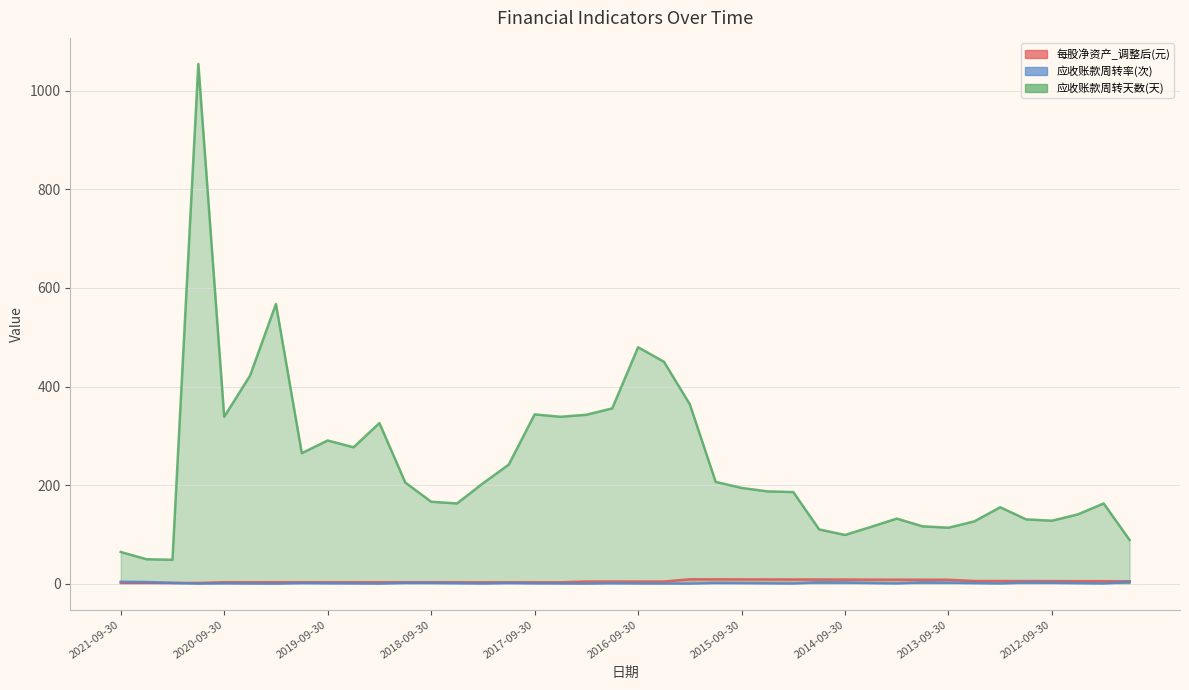

How many lines are shown in the chart?

3